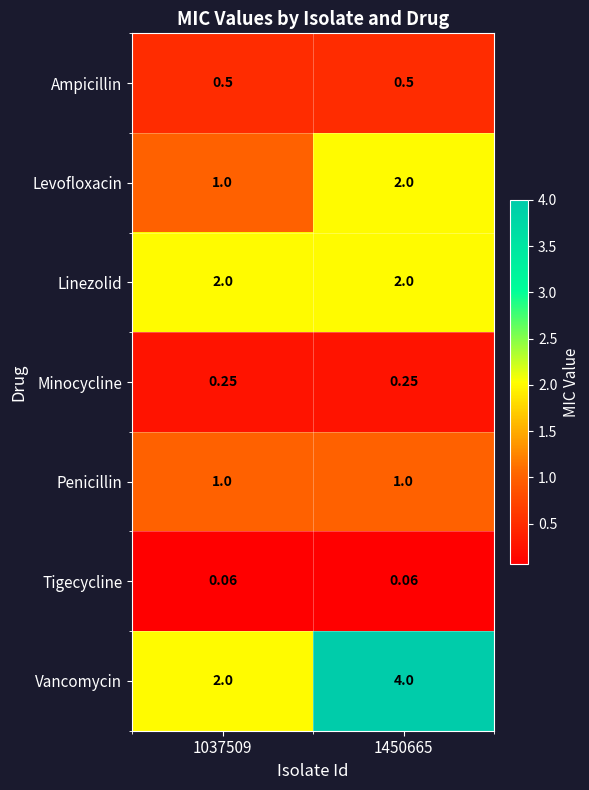

Is the value of Ampicillin at 1450665 greater than the value of Levofloxacin at 1037509?

No